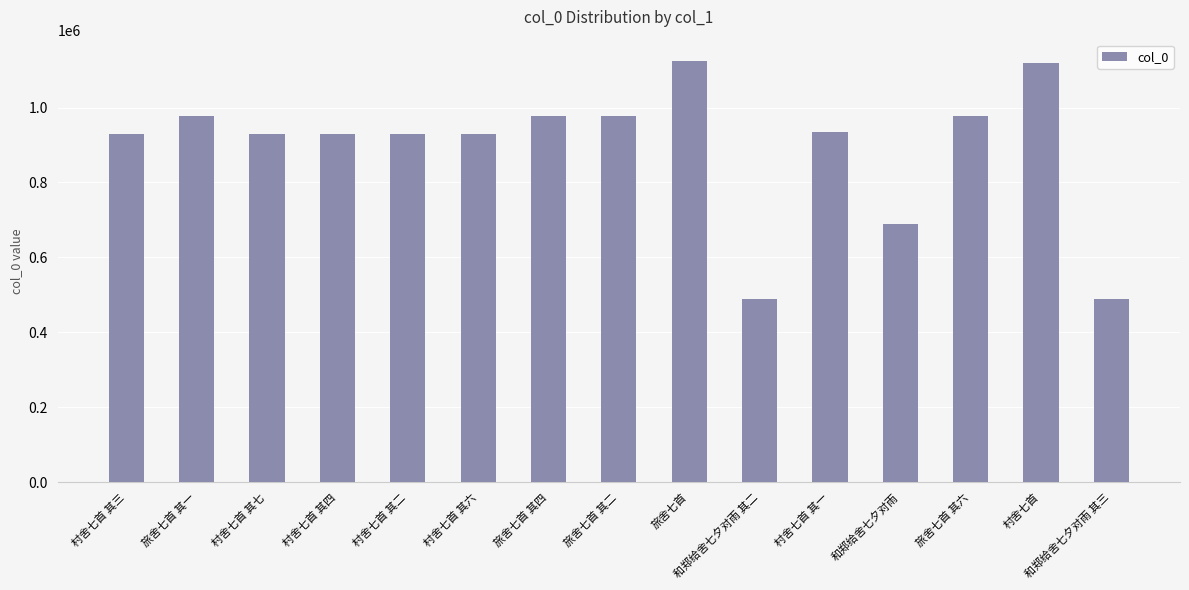

Where does the data first go above 929014?

旅舍七首 其一